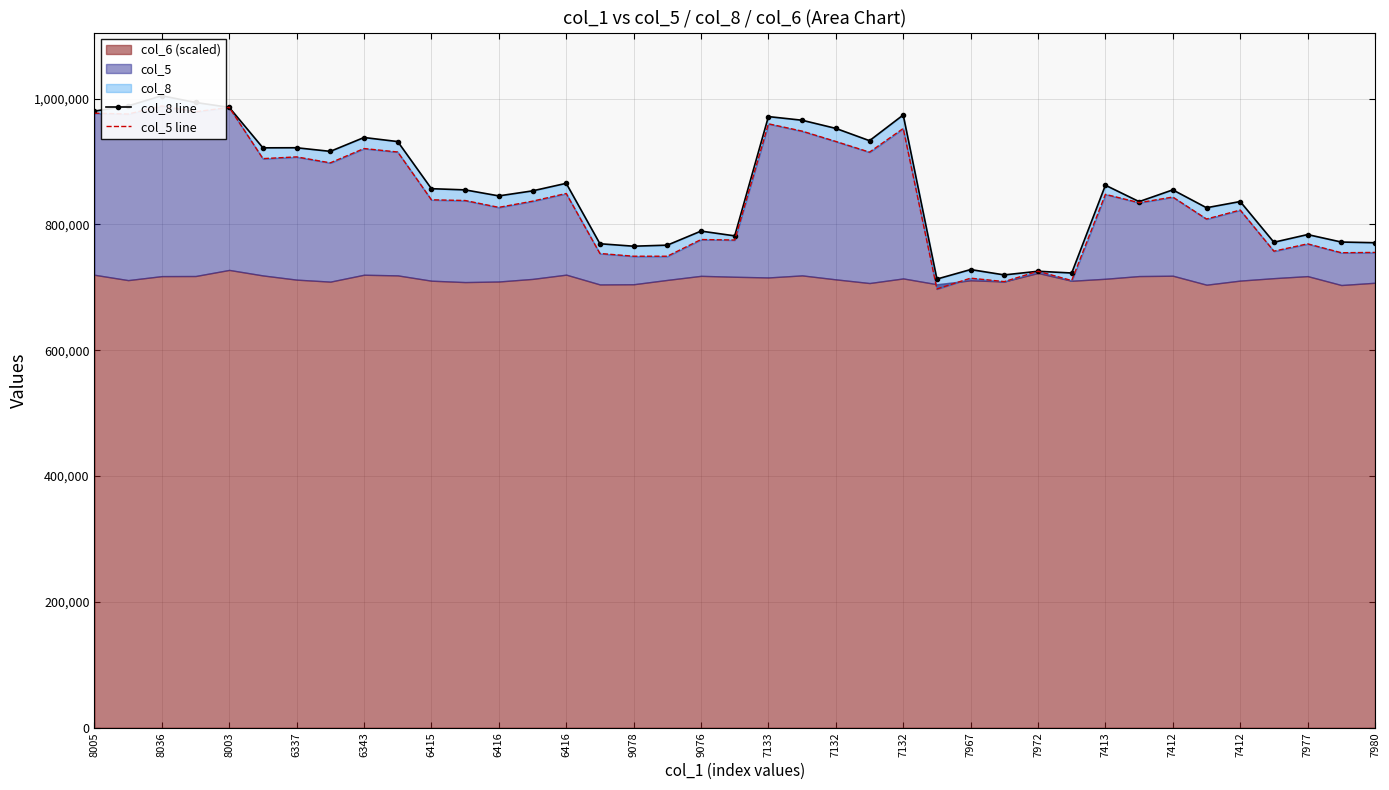

What is the difference between the col_8 line values at 31 and 20?

135193